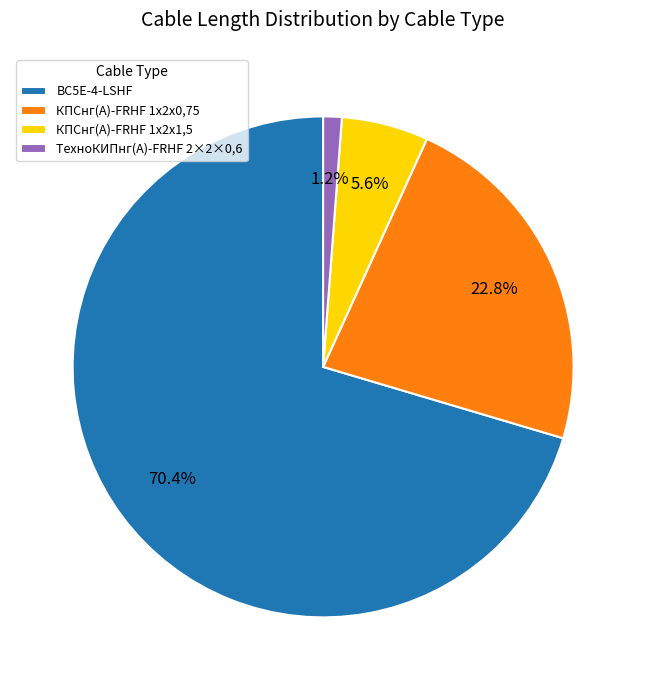

How many slices are in this pie chart?

4